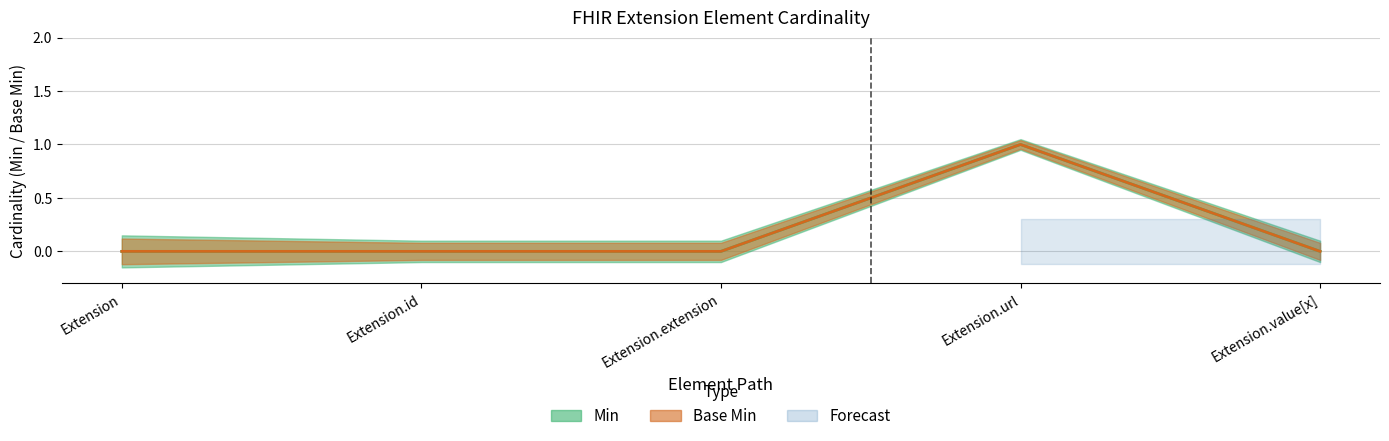

What is the label of the 4th point from the right?

Extension.id